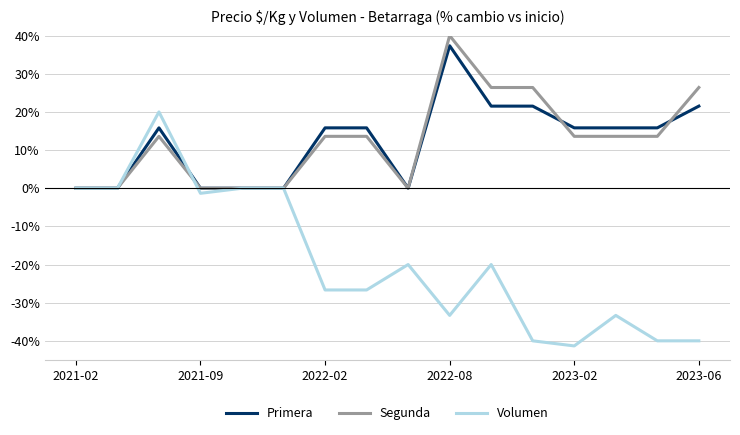

What is the highest value of the Volumen series?

20.0